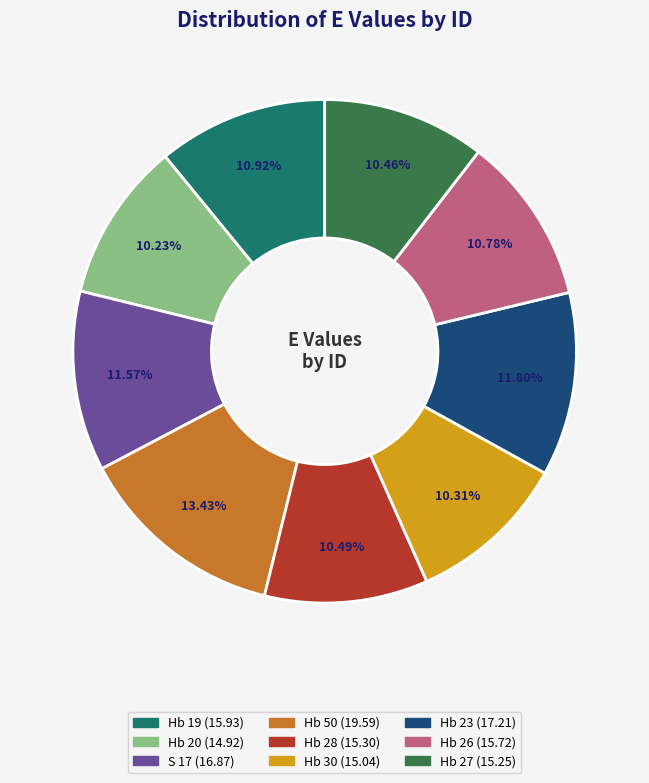

Which has a higher value, S 17 or Hb 19?

S 17